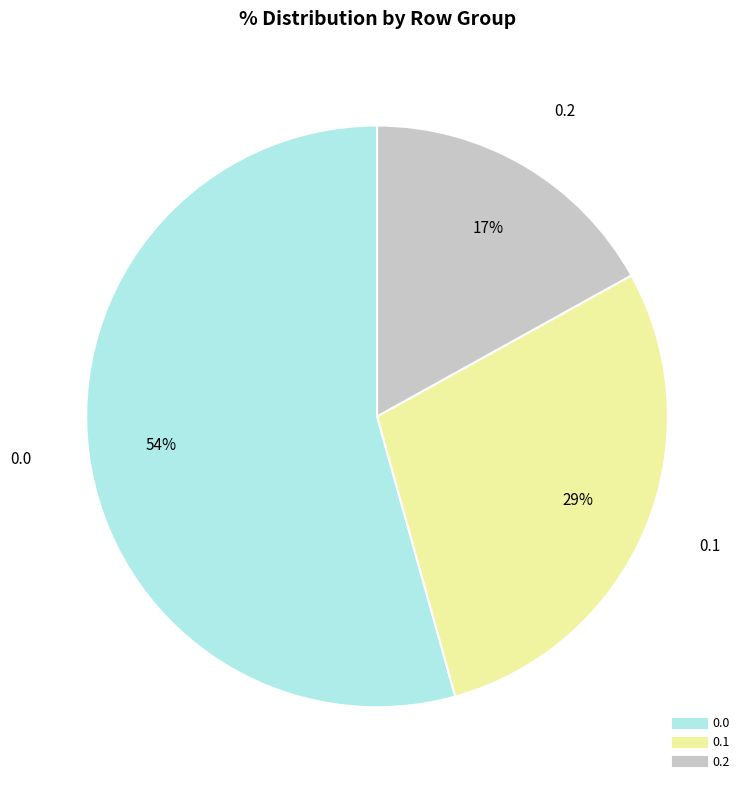

Is there a majority slice in this chart?

Yes